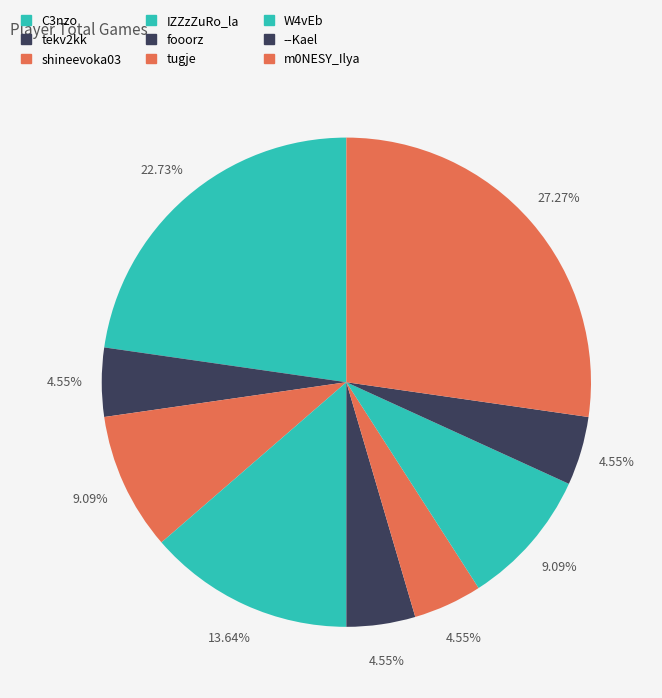

What is the total percentage of m0NESY_Ilya and tekv2kk?

31.8%